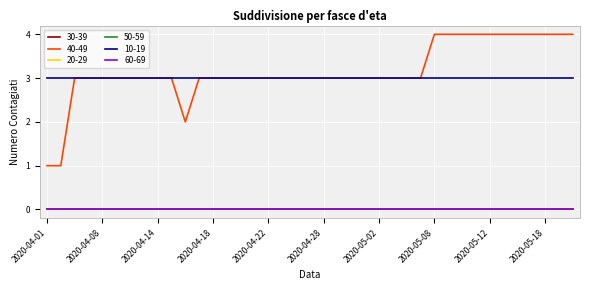

At which label is 50-59 closest to 0?

2020-04-01